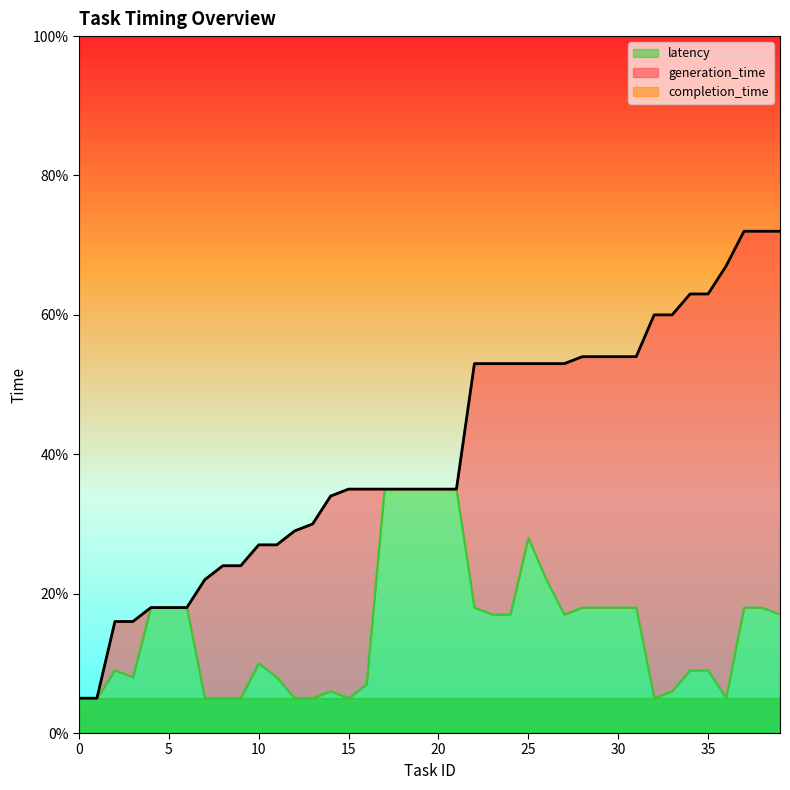

What is the approximate value of latency at 12?

5